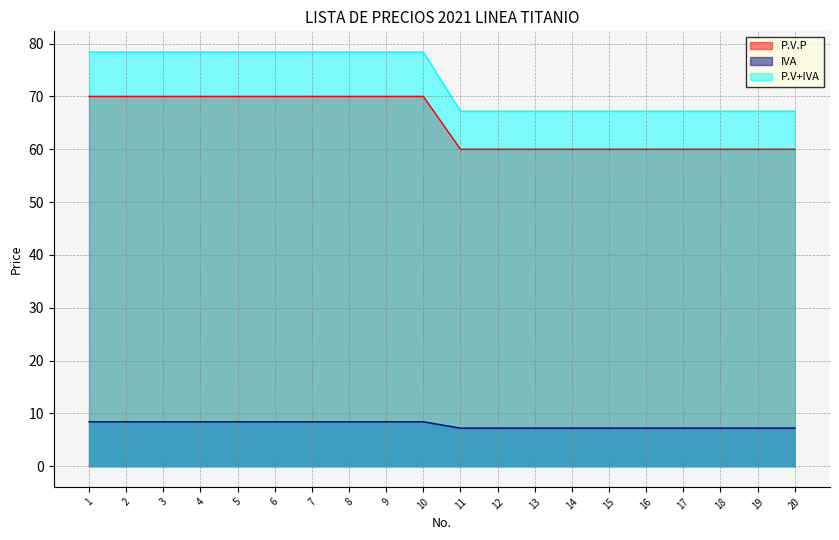

What is the total value across all series at 11?

134.4